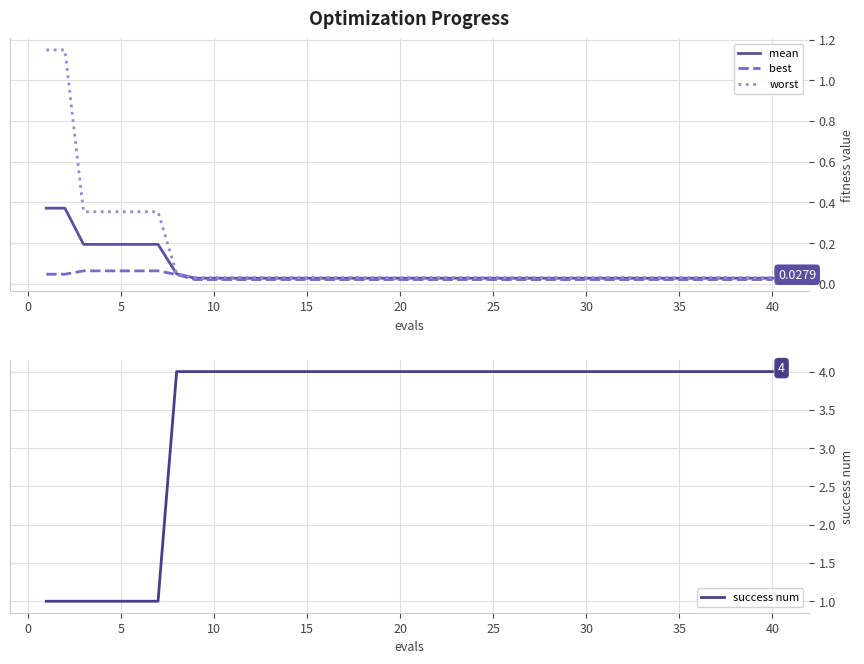

What is the sum of all success num values?

139